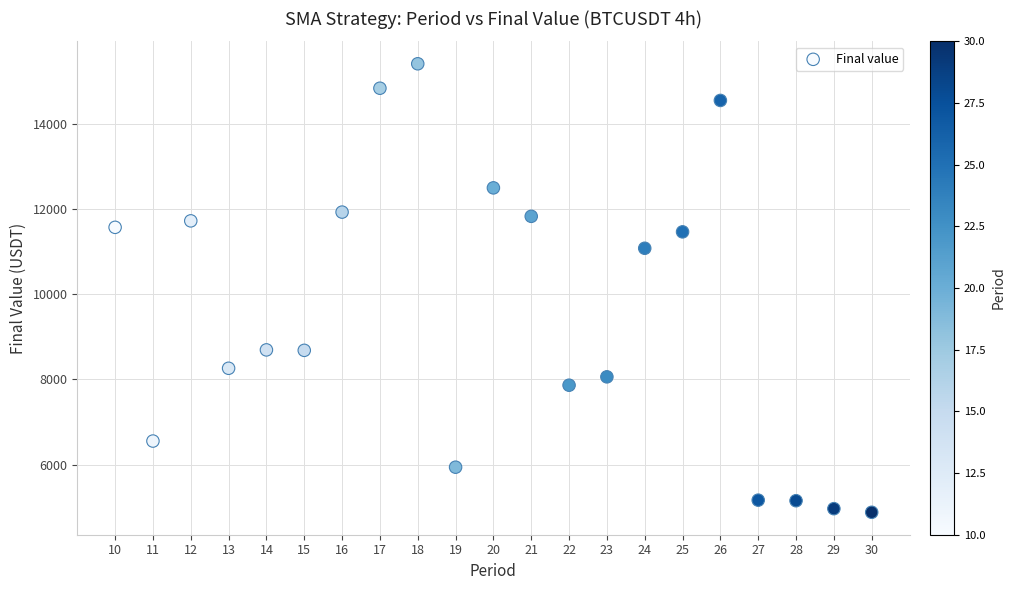

What is the range of Y values (max minus min)?

10525.0